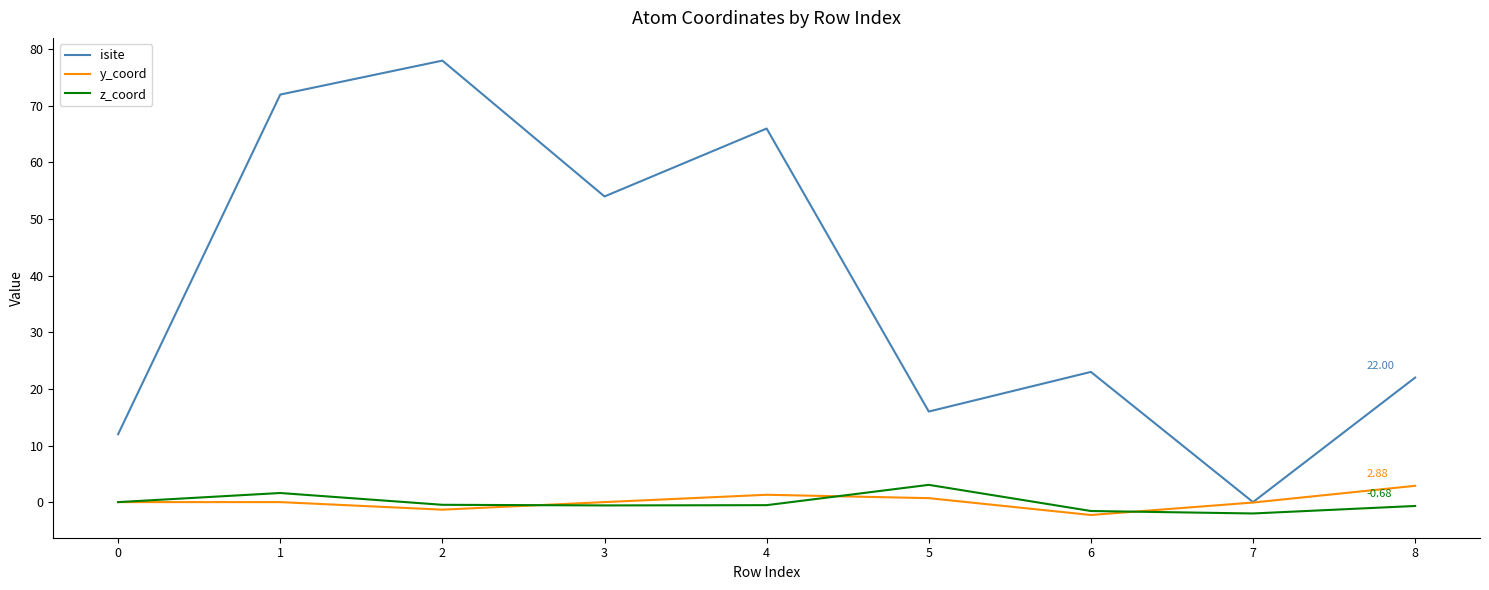

Rank the series at 5 from lowest to highest value.

y_coord, z_coord, isite